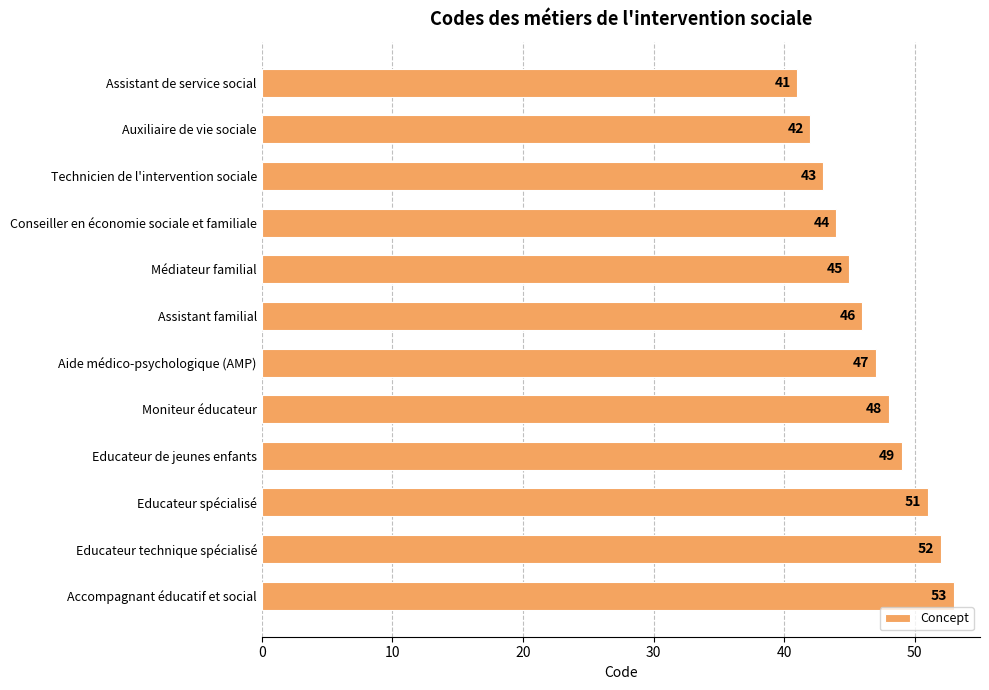

Is it true that the value at Educateur de jeunes enfants is 49?

True